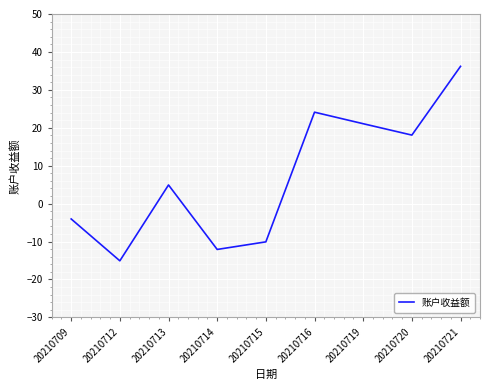

Is this an area chart (filled region under the line)?

No